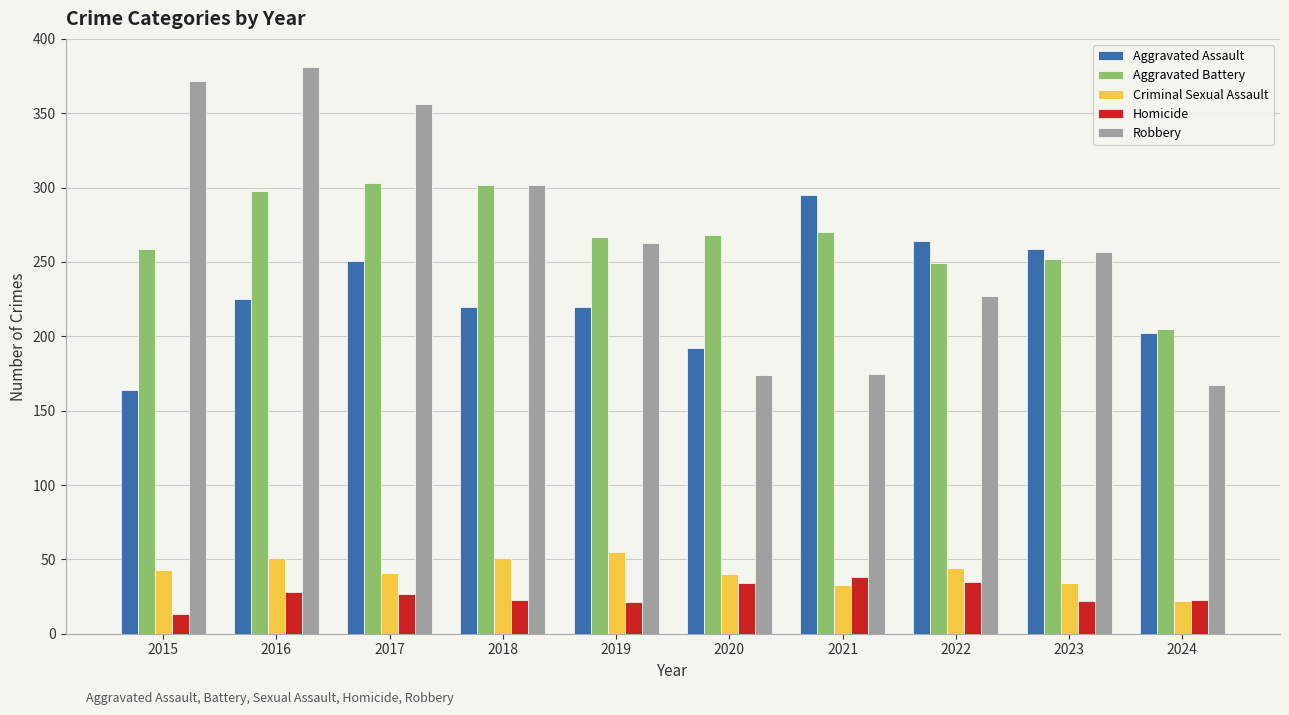

True or false: Criminal Sexual Assault has a value of 60 at 2022.

False